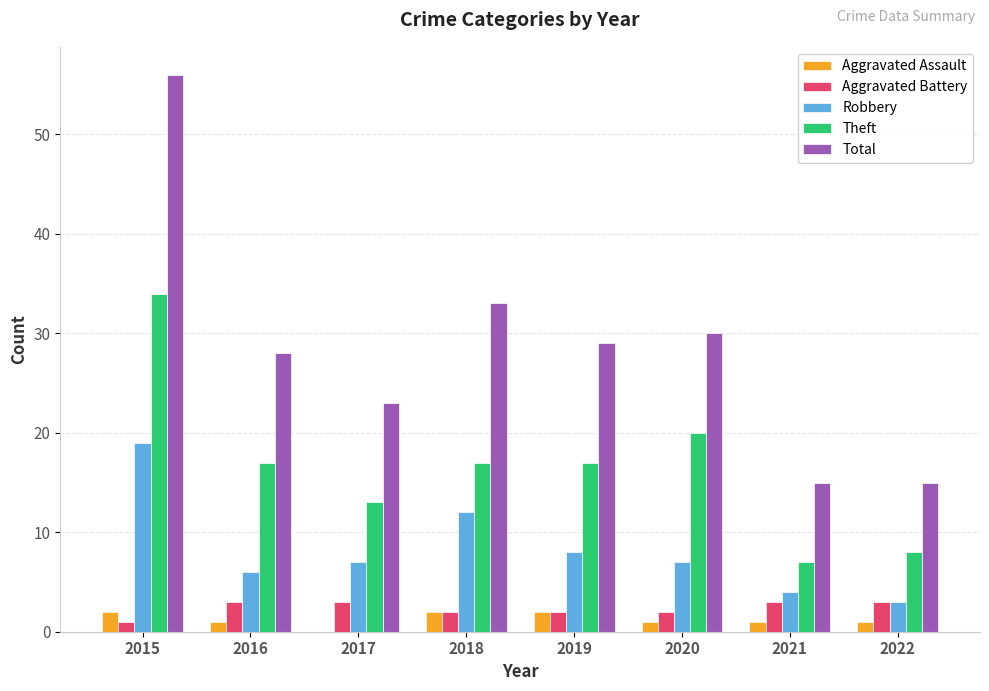

Is it true that Theft equals 17 at 2018?

True